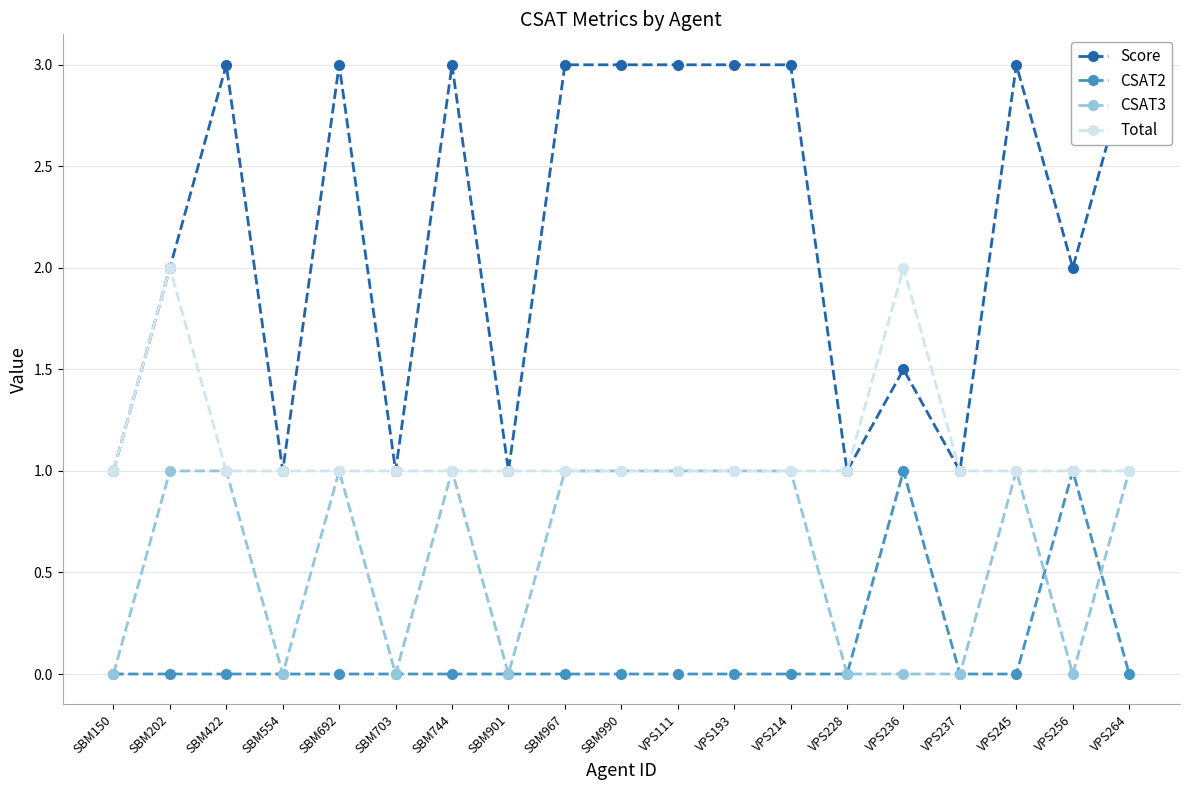

The value of CSAT2 at VPS214 is 0.0. True or false?

True